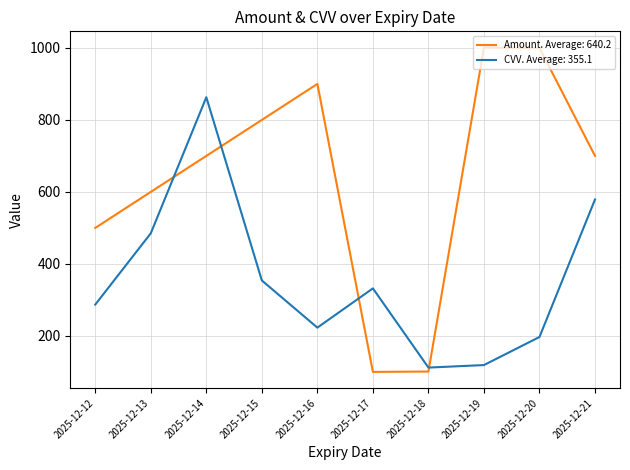

What is the maximum value shown in the chart?

1001